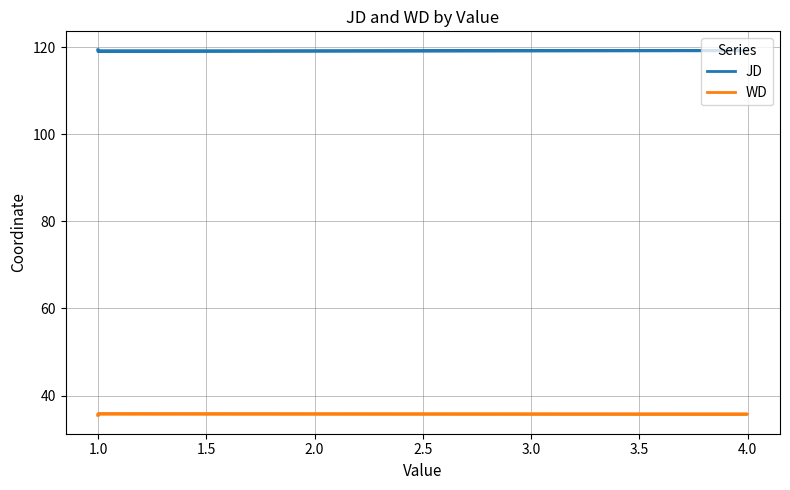

Which series has the largest total across all categories?

JD